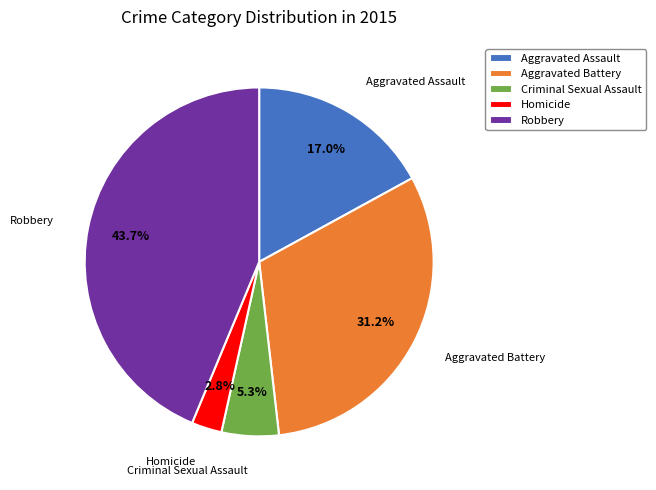

Is it true that Aggravated Battery is 20% of the pie?

False